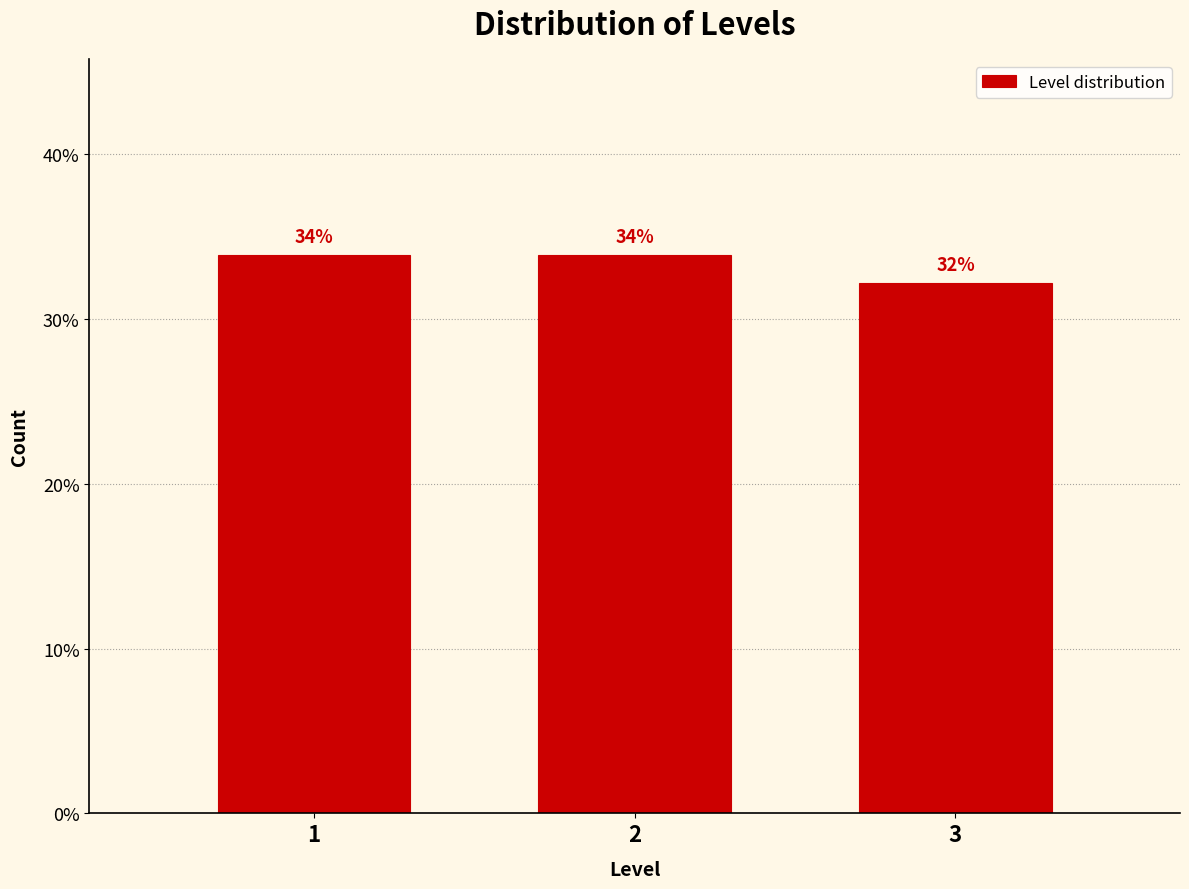

Does the chart contain any negative values?

No